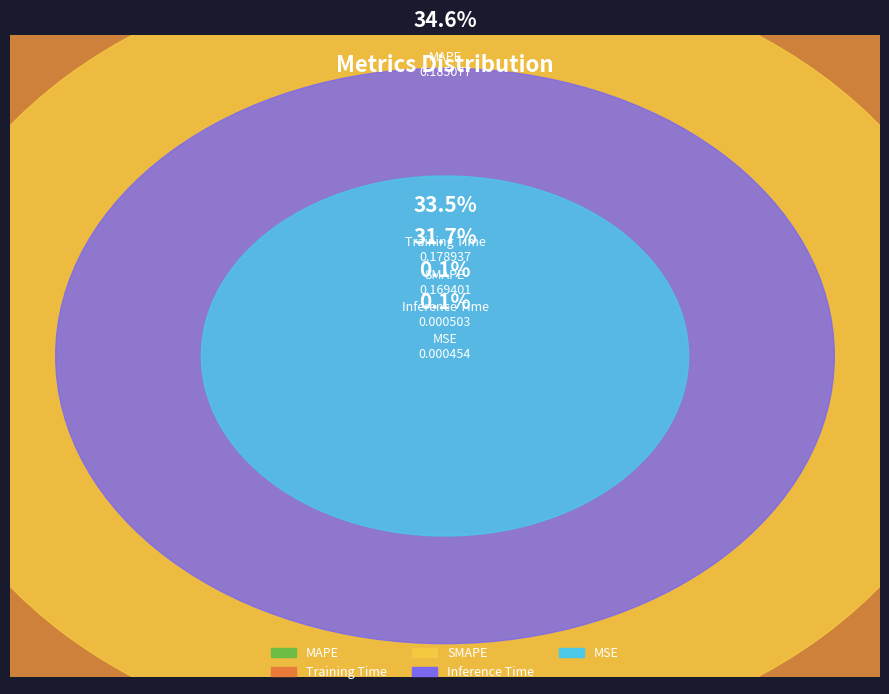

Does MAPE account for over 50% of the chart?

No